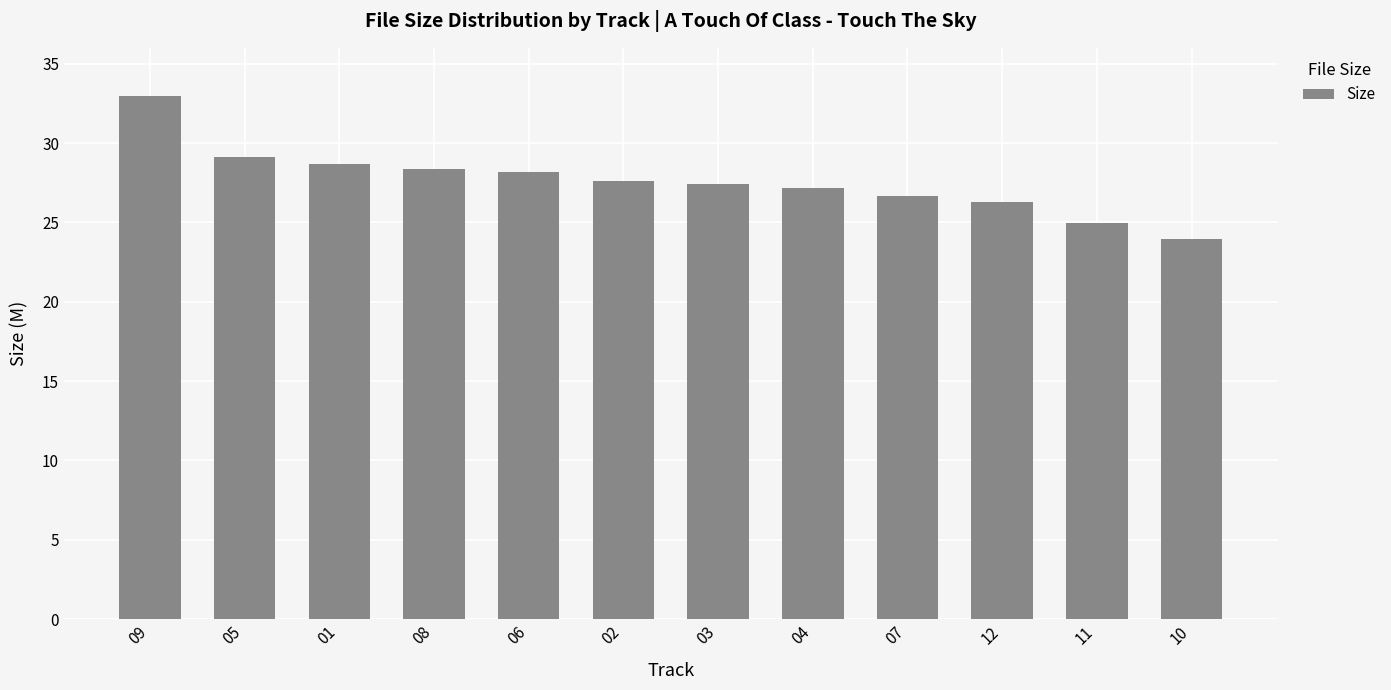

At which label does the data first exceed 27?

09